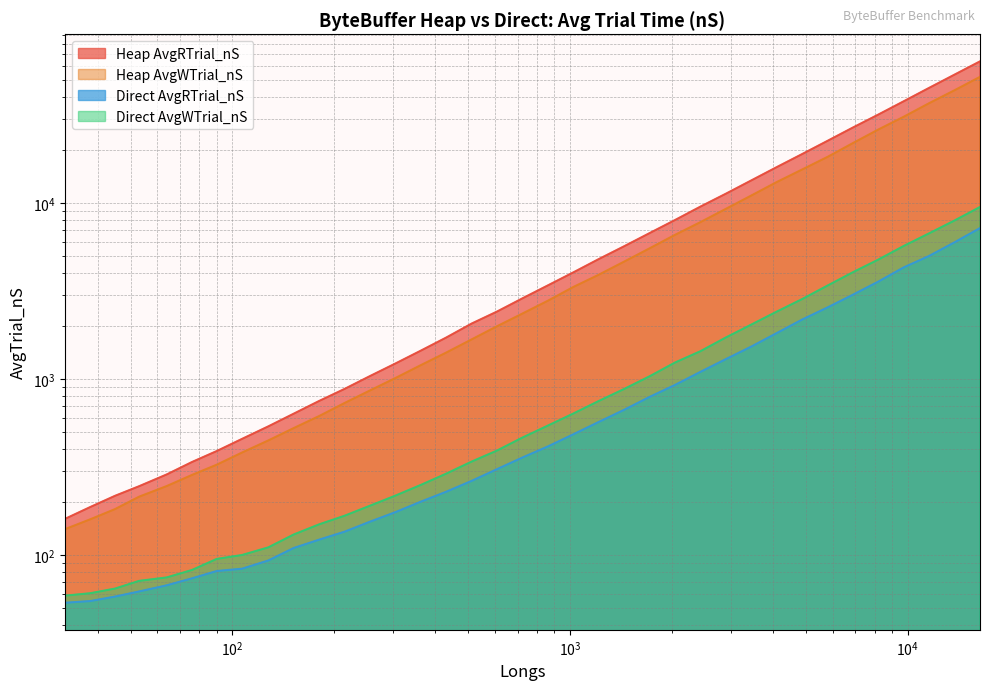

What is the sum of all Direct AvgRTrial_nS values?

46095.0